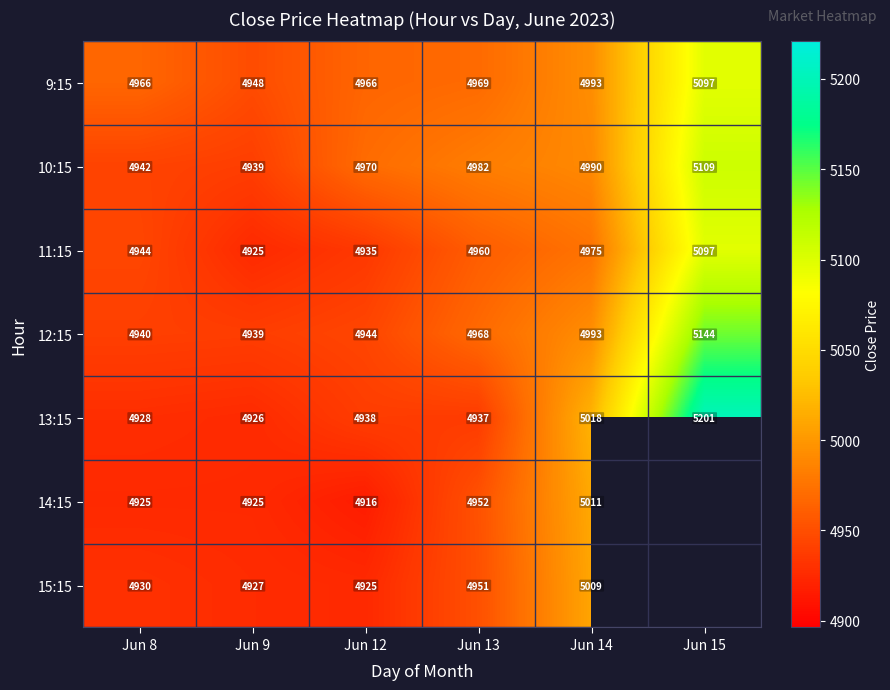

What is the difference between the highest and lowest values at Jun 14?

43.0